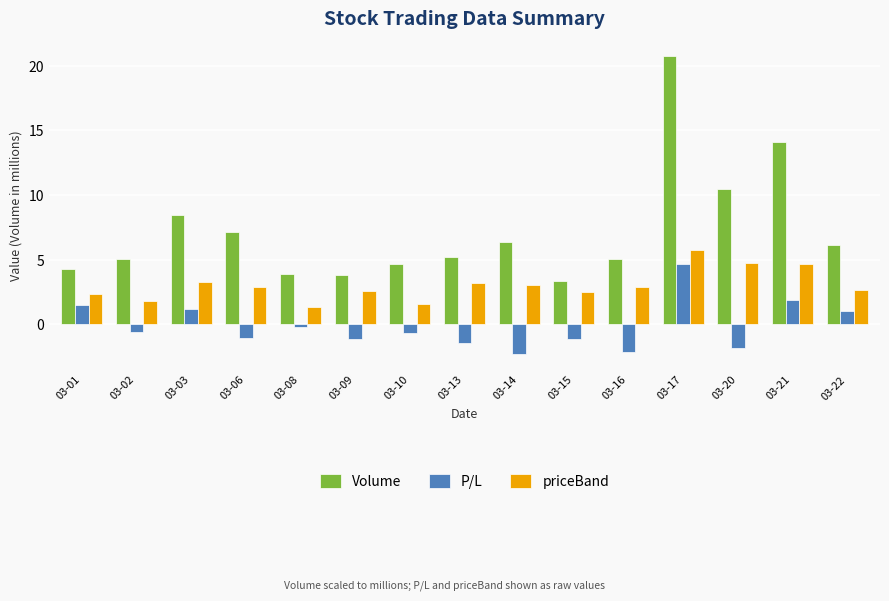

Where is Volume nearest to the value 12?

03-20